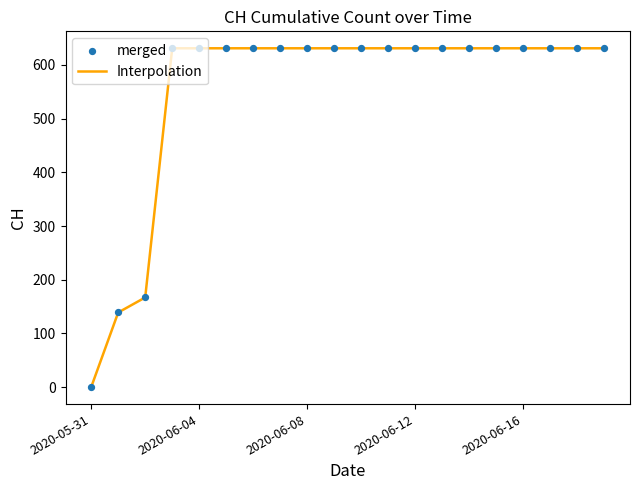

What is the greatest value displayed?

631